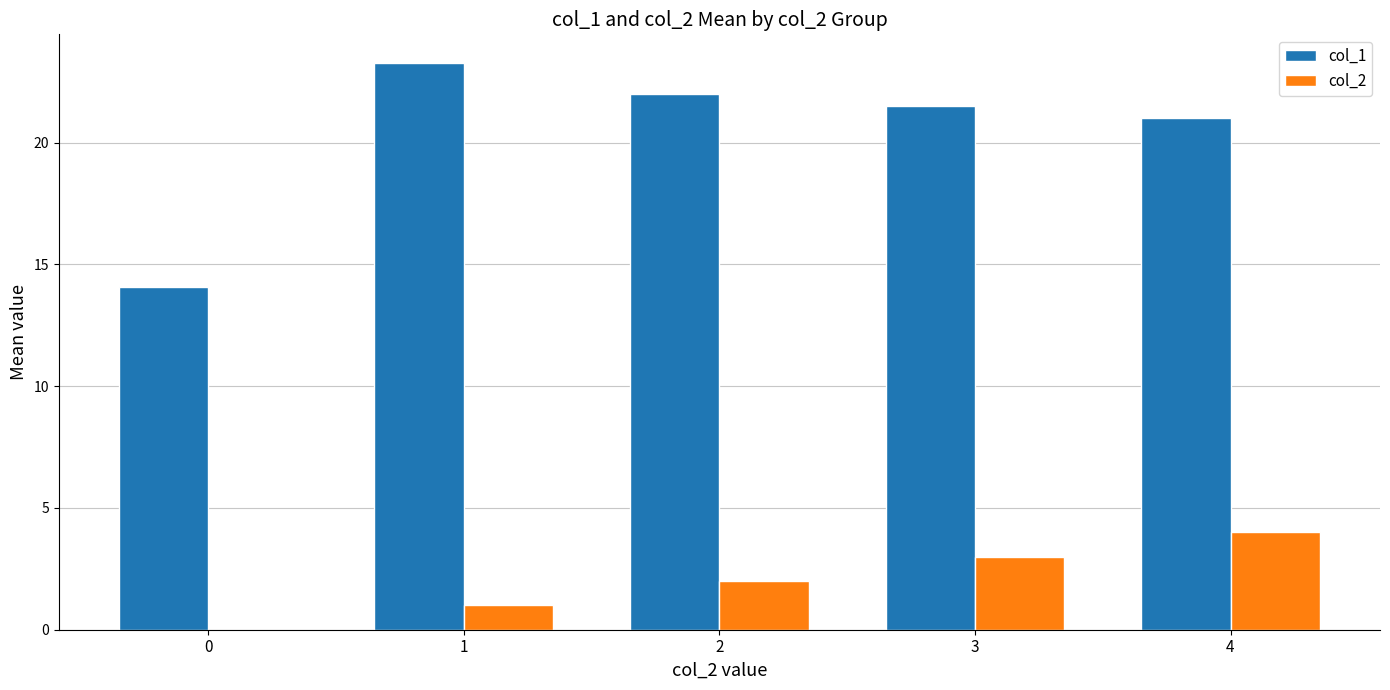

Reading left to right, list all the values displayed in this chart.

col_1: 14.1	23.3	22.0	21.5	21.0
col_2: 0.0	1.0	2.0	3.0	4.0